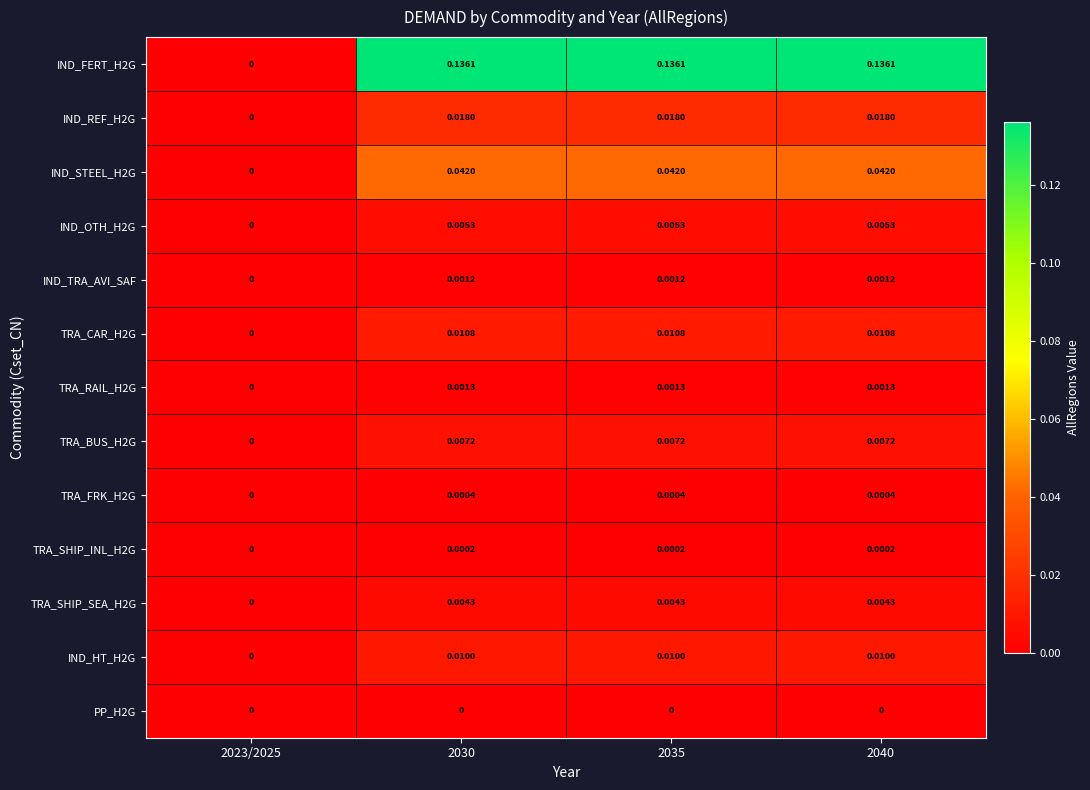

Is the value of IND_STEEL_H2G at 2030 greater than the value of TRA_RAIL_H2G at 2040?

Yes